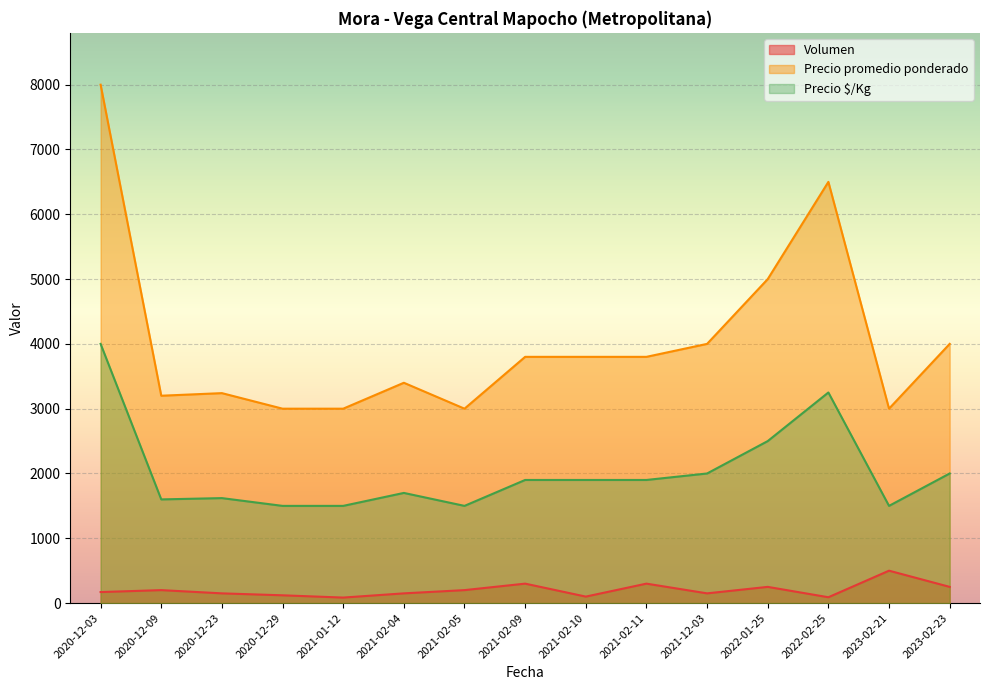

What is the label of the 10th point from the left?

2021-02-11